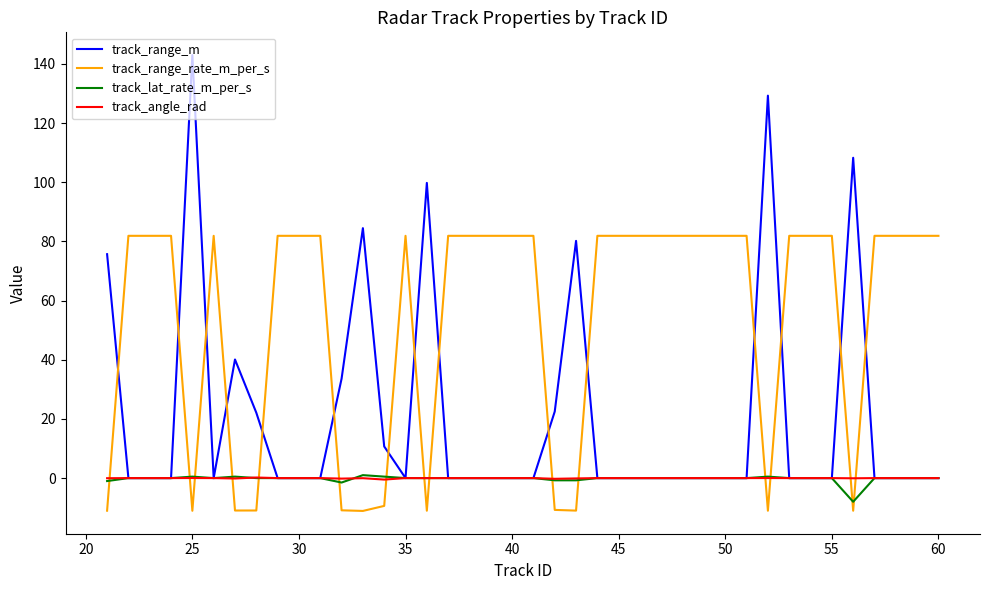

Which series has the widest spread of values?

track_range_m